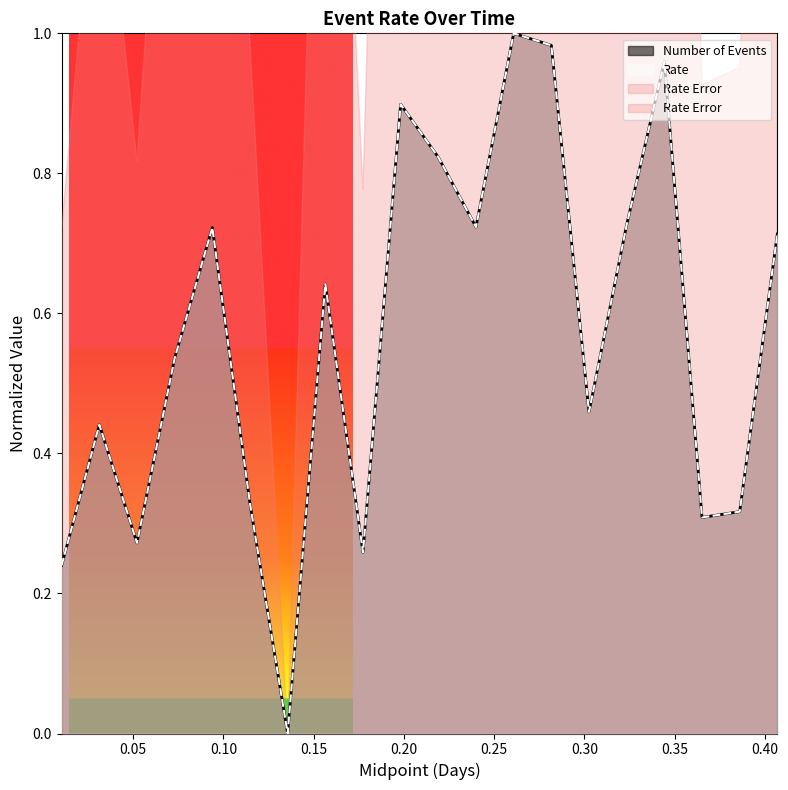

Does the chart display data point markers on the line(s)?

No